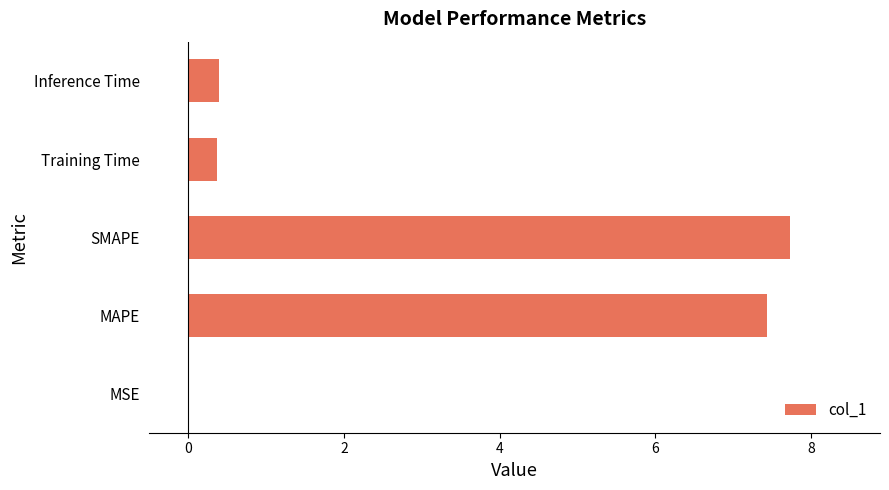

Between MSE and SMAPE, which is larger?

SMAPE